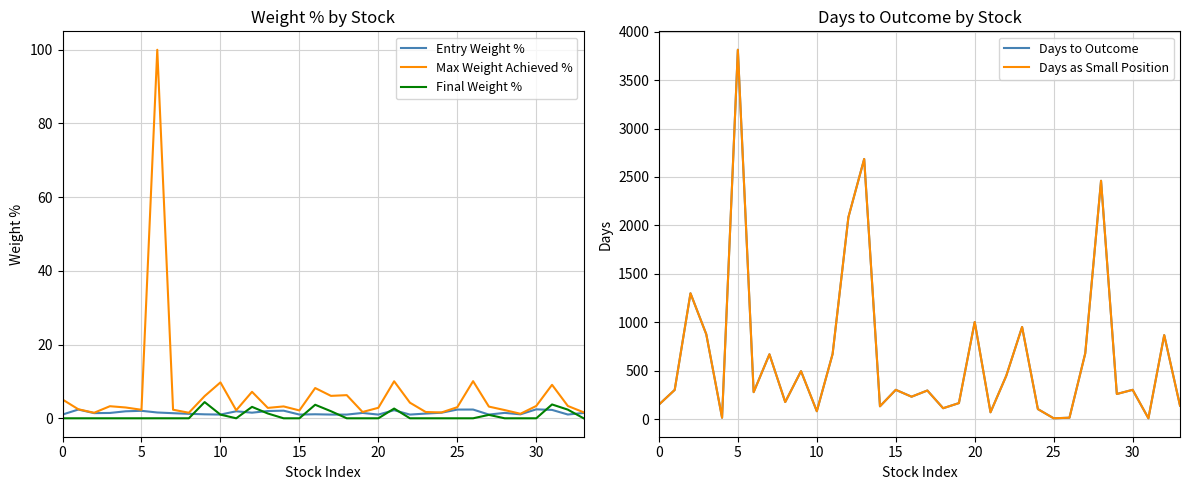

What are all the series names shown in the legend?

Entry Weight %, Max Weight Achieved %, Final Weight %, Days to Outcome, Days as Small Position